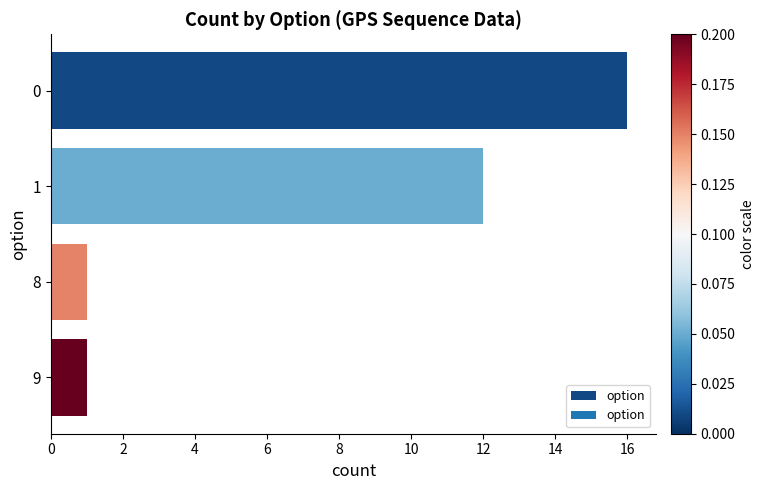

What is the ratio of the value at 9 to the value at 8?

1.0